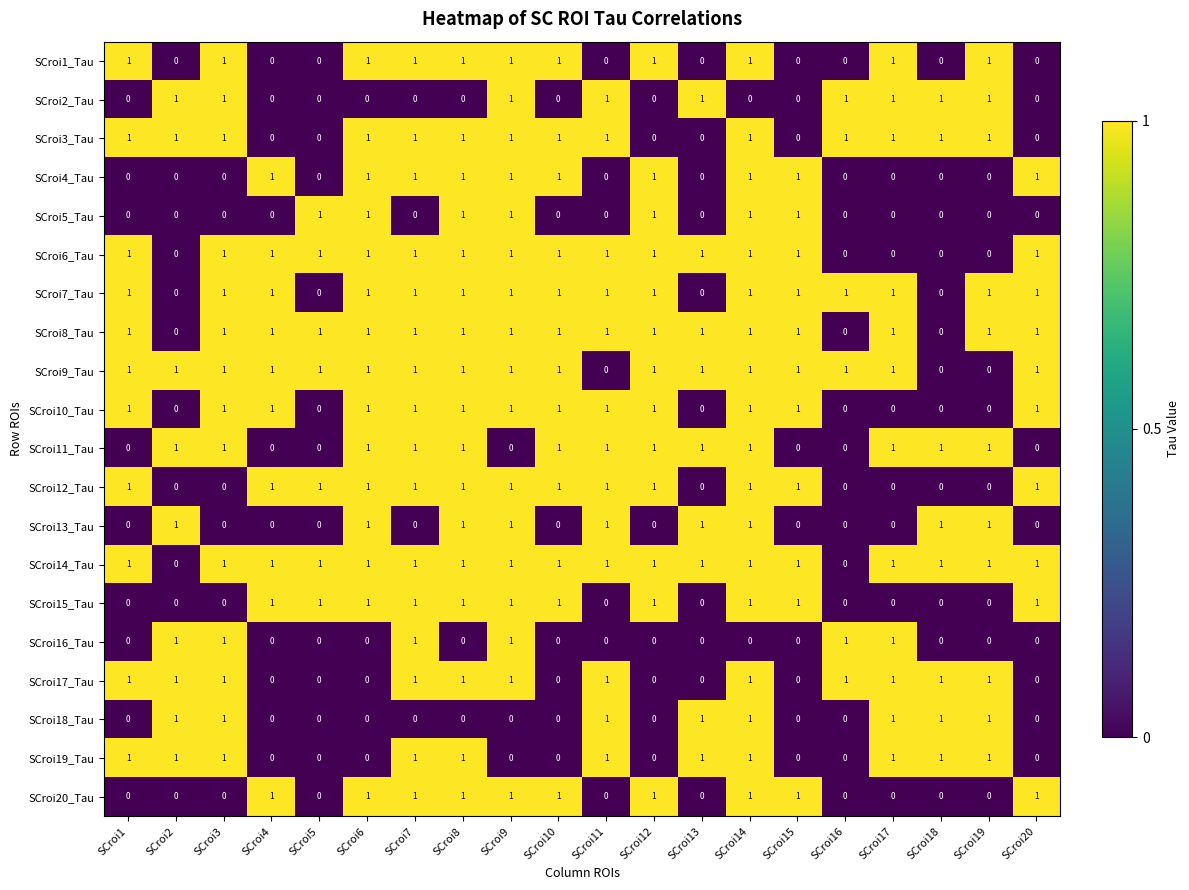

True or false: SCroi9_Tau has a value of 0 at SCroi10.

False